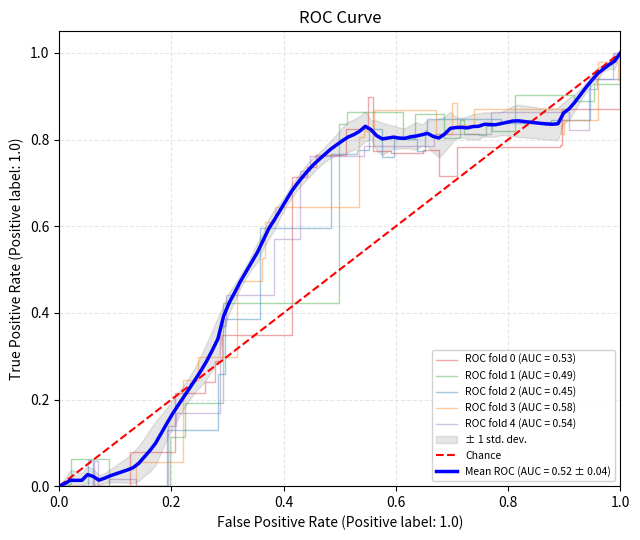

What is the value of the 2nd point from the left?

1